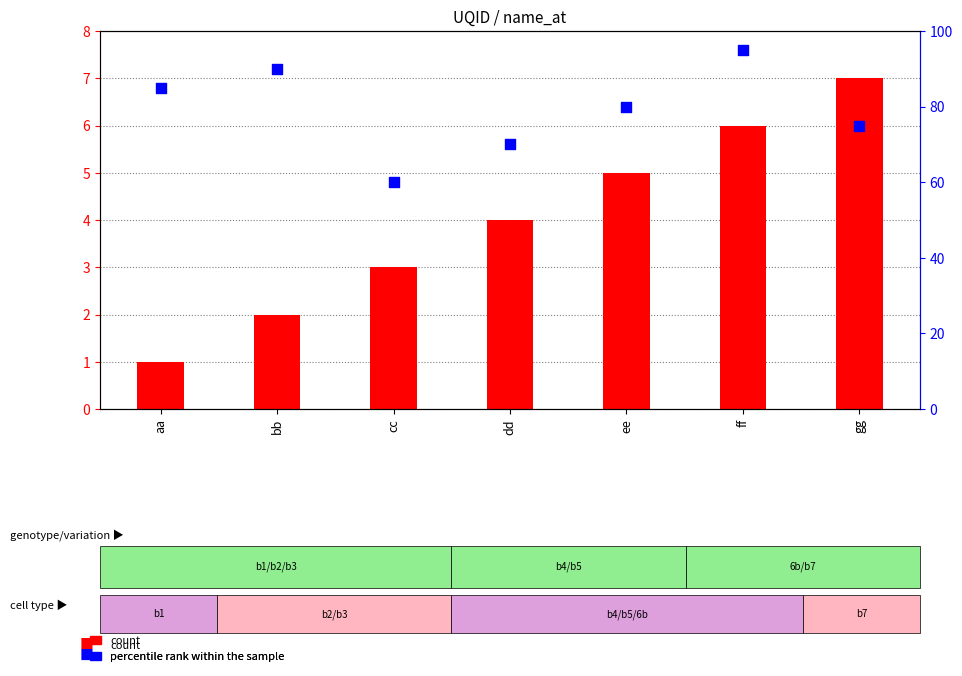

What is the total value across all series at gg?

82